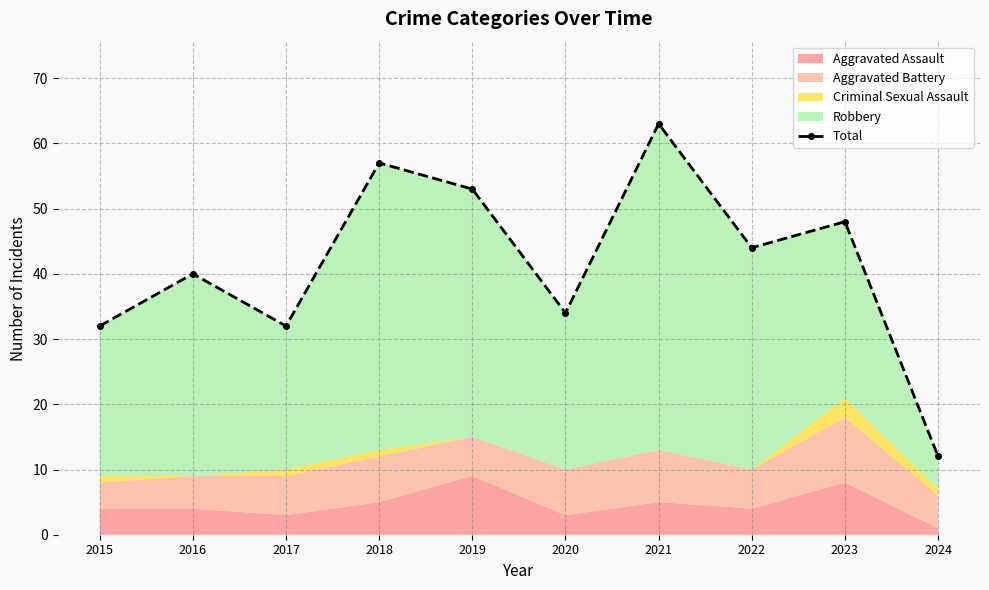

List the labels in order of value, smallest first.

2024, 2015, 2017, 2020, 2016, 2022, 2023, 2019, 2018, 2021